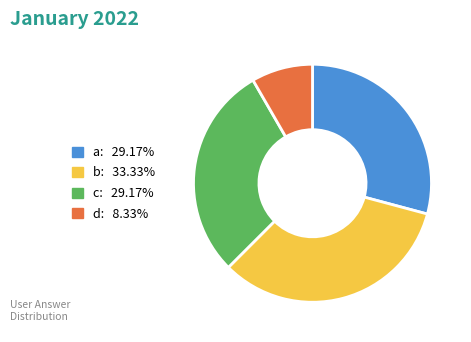

Is a the majority of the pie?

No